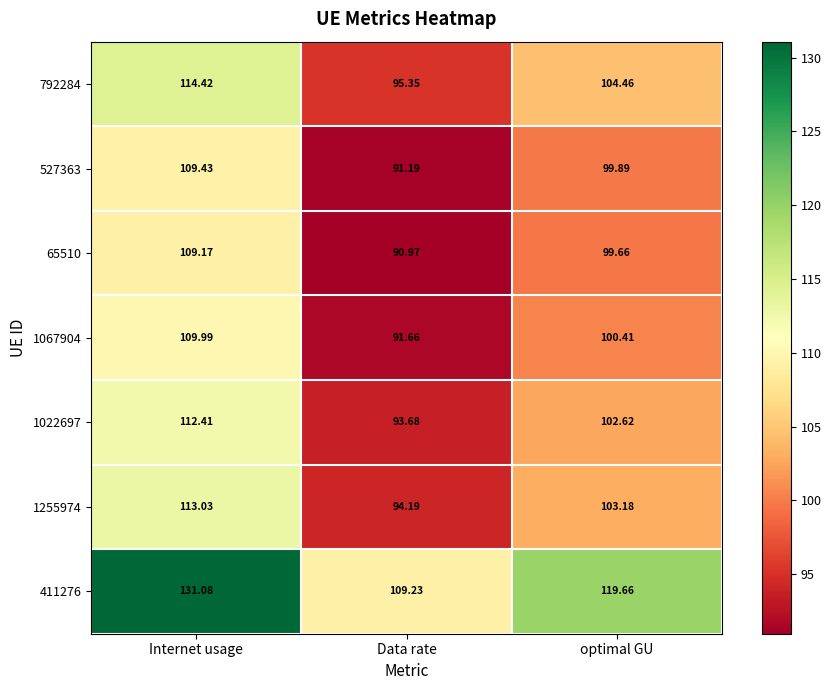

Rank the categories by 792284 value from lowest to highest.

Data rate, optimal GU, Internet usage